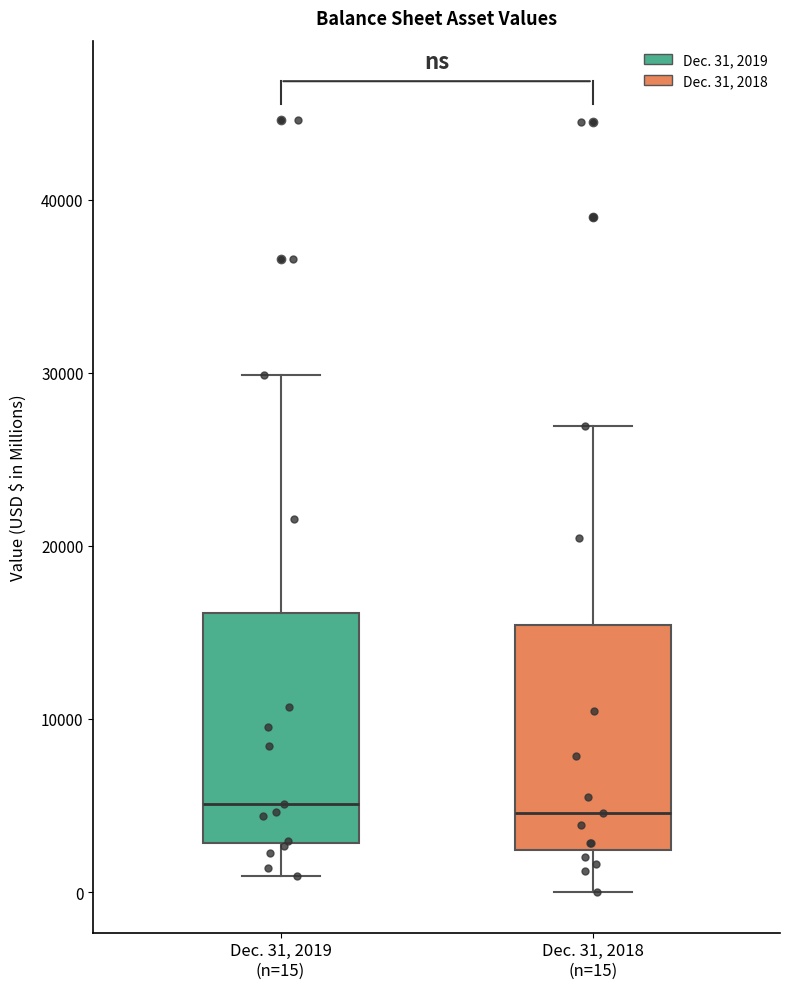

Reading left to right, transcribe this box plot: for each box, give where its median line is, the range the box spans, and where its two whiskers end, as read against the y-axis. The values are not printed on the chart, so give them approximately, as read against the axis.

Dec. 31, 2019 (n=15): median 5000, box 3000 to 16000, whiskers 1000 to 30000
Dec. 31, 2018 (n=15): median 5000, box 2000 to 15000, whiskers 0 to 27000